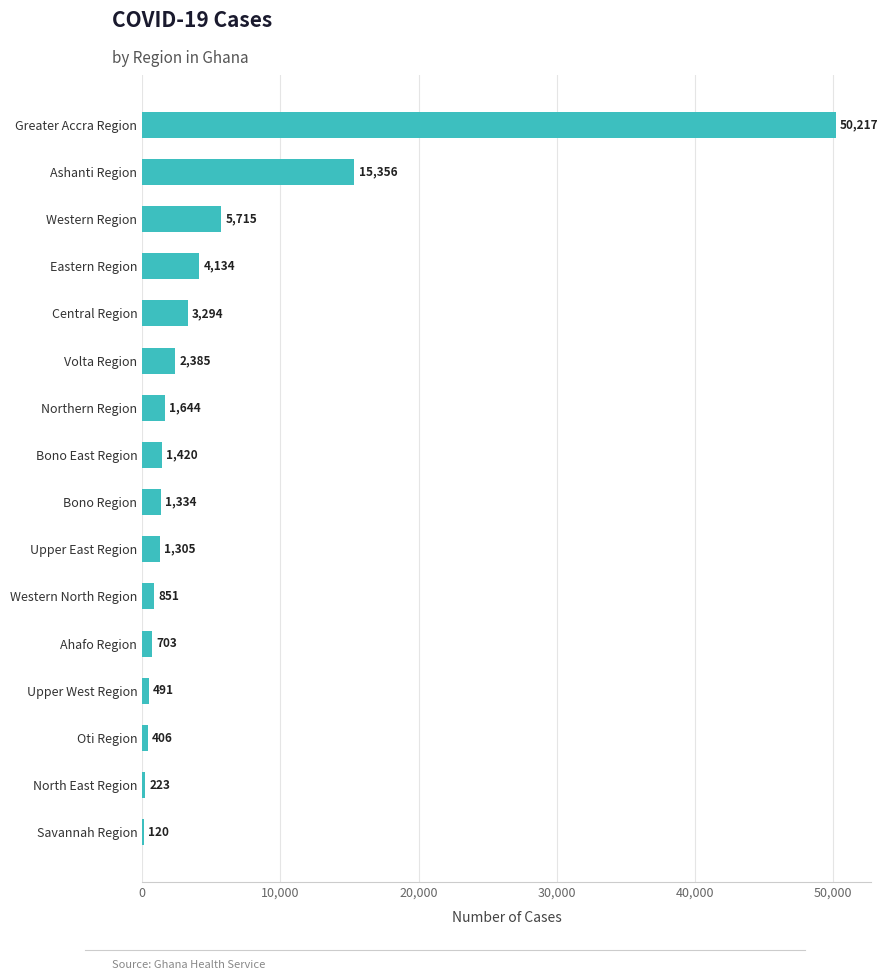

Reading bottom to top, extract all data points from this chart.

Savannah Region=120	North East Region=223	Oti Region=406	Upper West Region=491	Ahafo Region=703	Western North Region=851	Upper East Region=1305	Bono Region=1334	Bono East Region=1420	Northern Region=1644	Volta Region=2385	Central Region=3294	Eastern Region=4134	Western Region=5715	Ashanti Region=15356	Greater Accra Region=50217